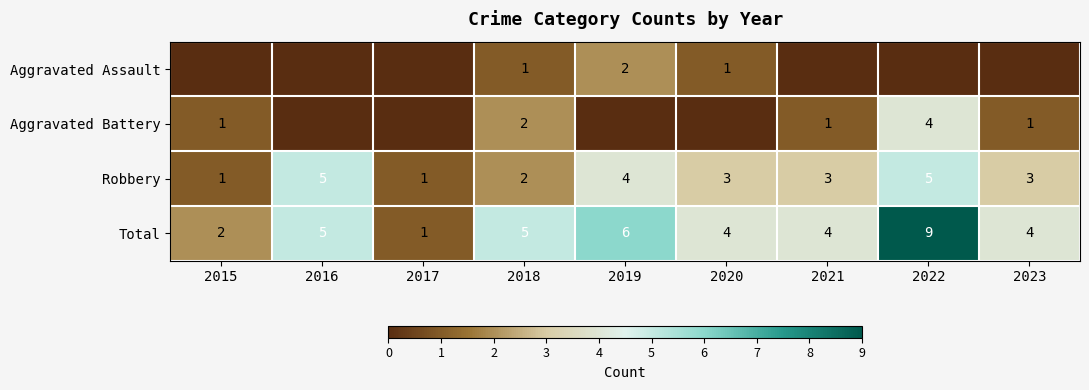

The Total series shows 3 at 2018. True or false?

False